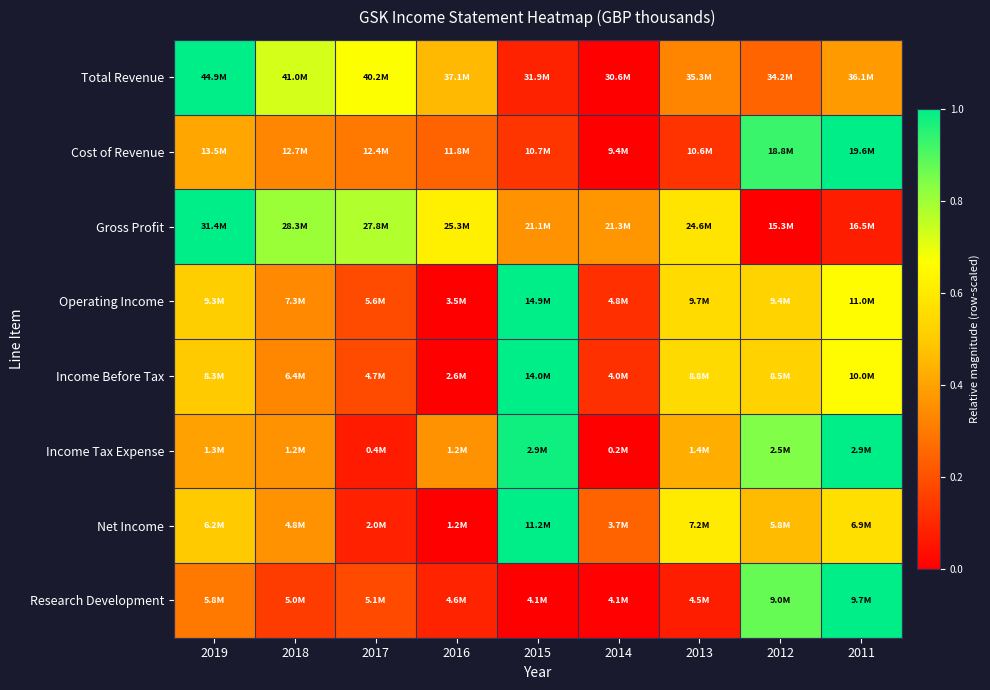

How many data points does each series have?

9